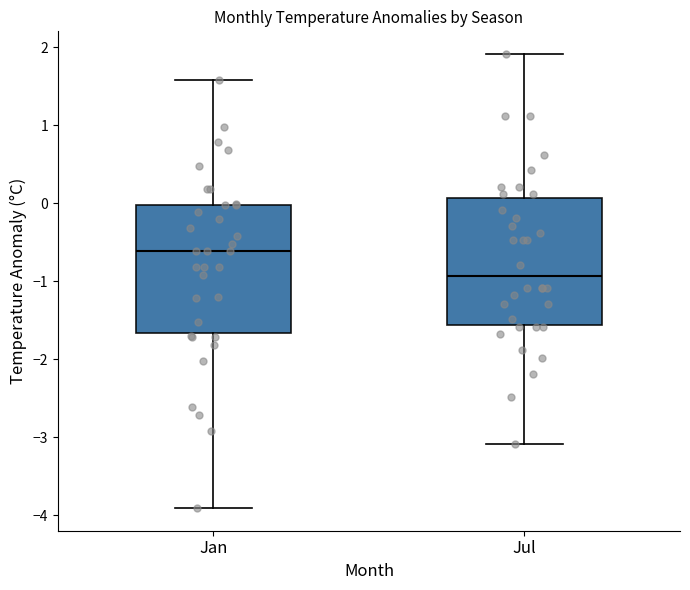

Reading left to right, read every box against the y-axis: the position of its median line, the range the box covers, and the ends of its whiskers. The values are not printed on the chart, so give them approximately, as read against the axis.

Jan: median -0.6, box -1.7 to 0.0, whiskers -3.9 to 1.6
Jul: median -0.9, box -1.6 to 0.1, whiskers -3.1 to 1.9